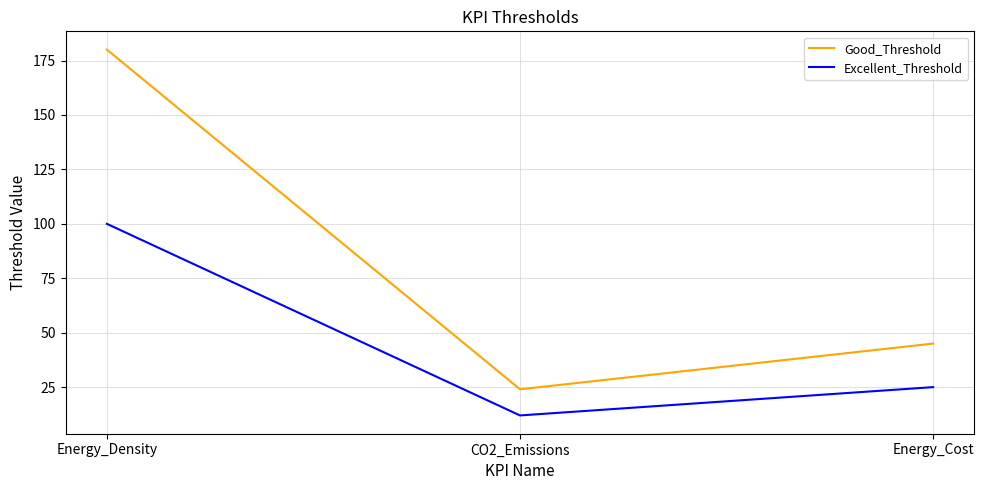

What is the sum of all Excellent_Threshold values?

137